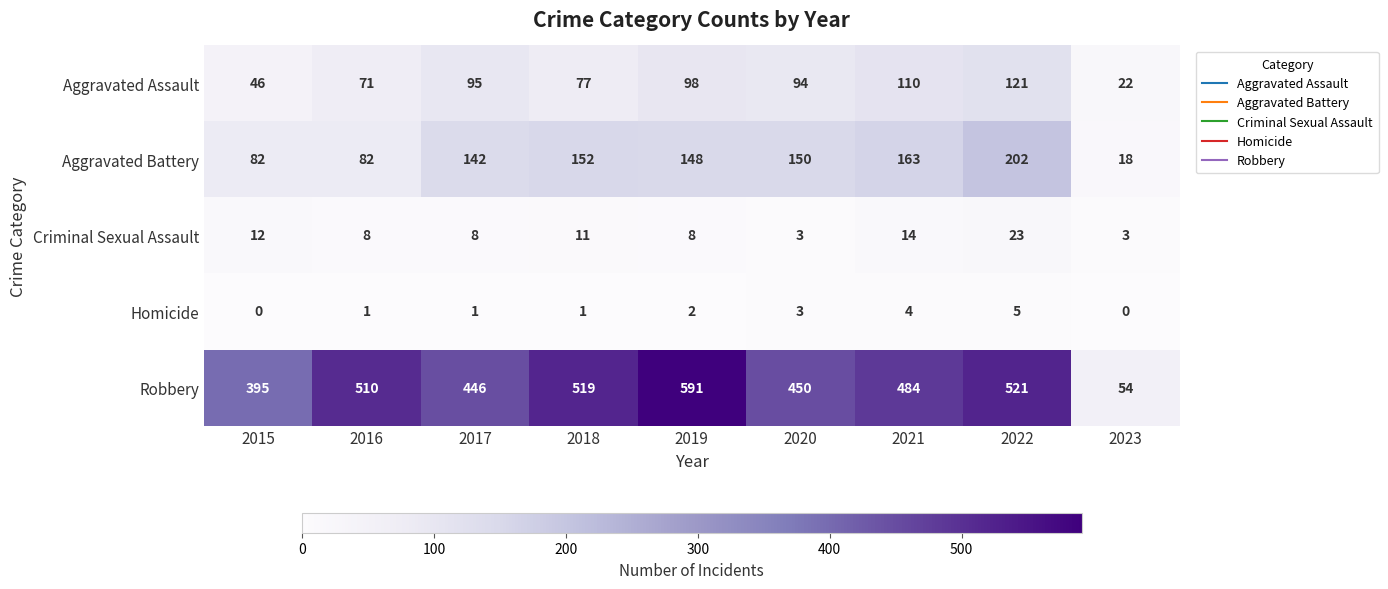

Between 2019 and 2021, which series saw the biggest shift?

Robbery